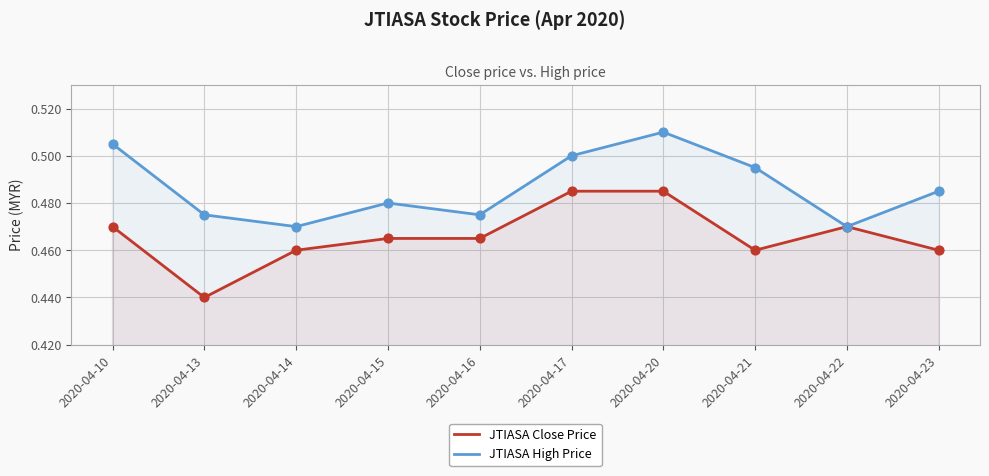

Which series reaches the minimum Y coordinate?

JTIASA Close Price